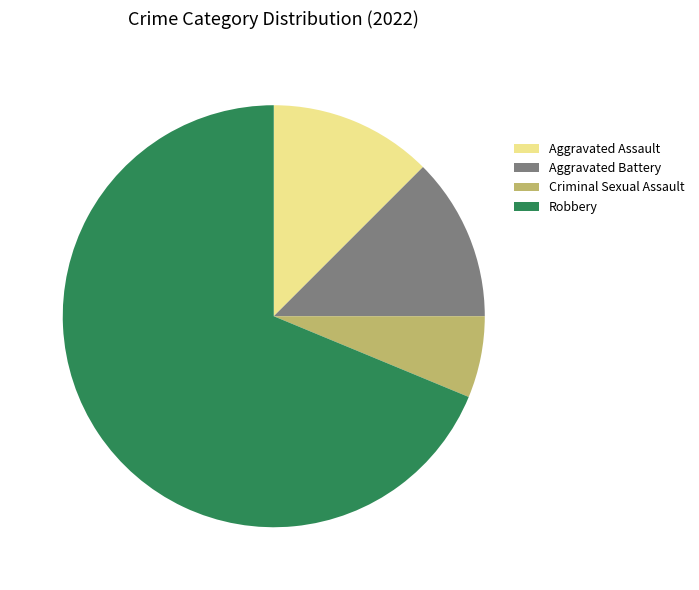

Is the sum of Aggravated Assault and Aggravated Battery greater than half?

No